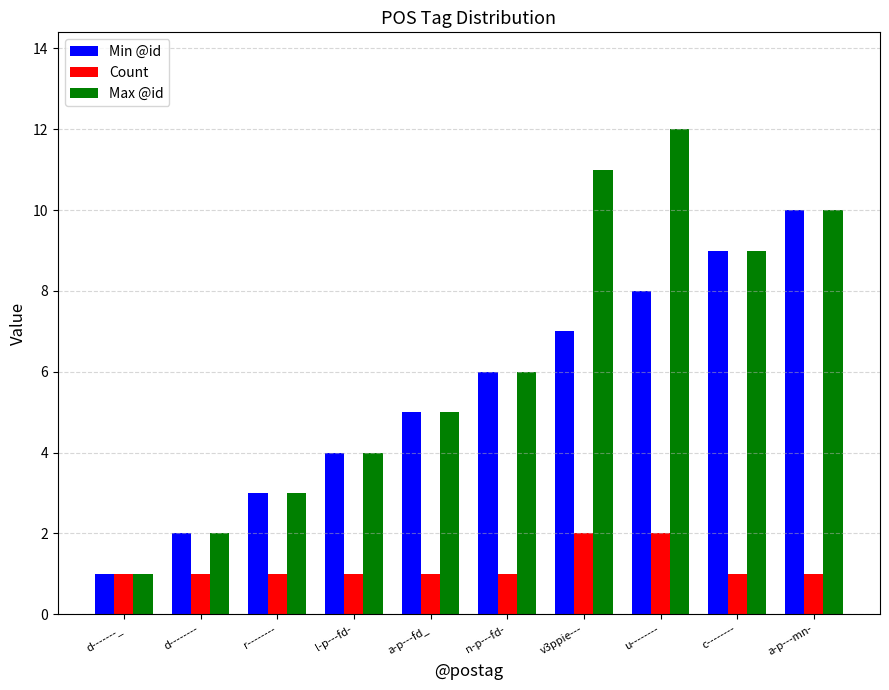

What is the highest value of the Max @id series?

12